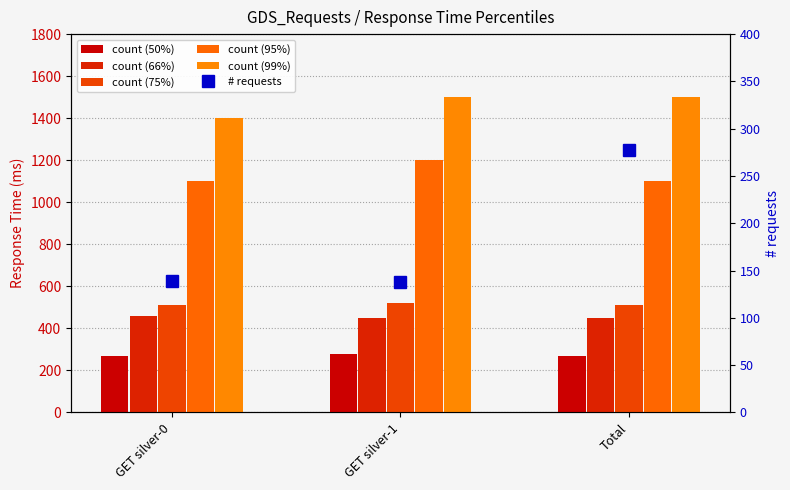

List the labels in order of 66% value, smallest first.

GET silver-1, Total, GET silver-0